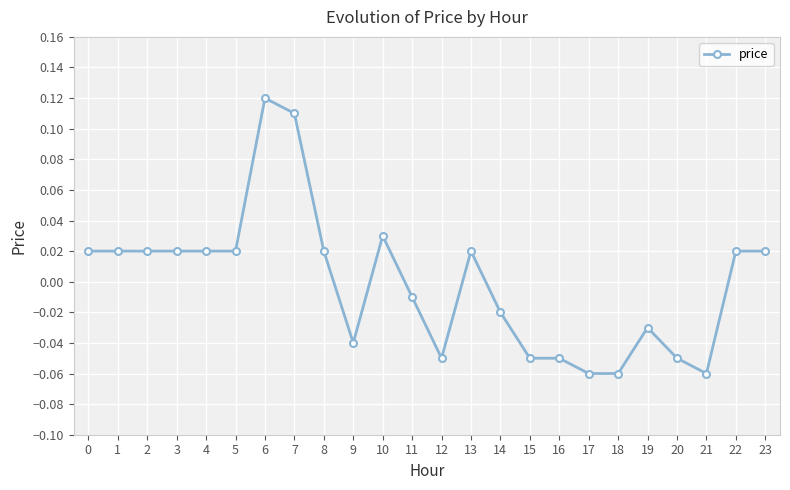

Which has a higher value, 5 or 17?

5